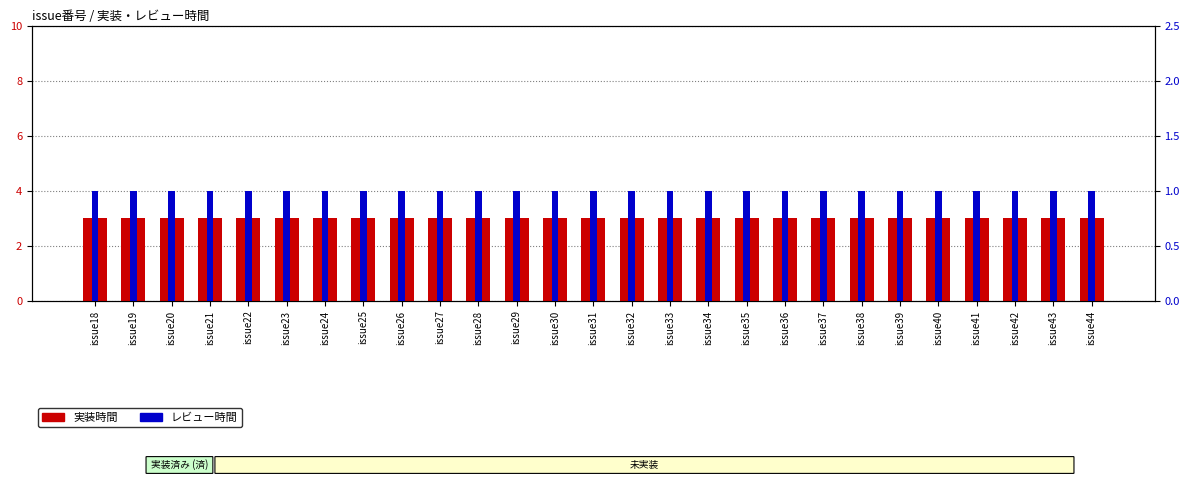

What is the value of the レビュー時間 bar at the 23rd from the left?

1